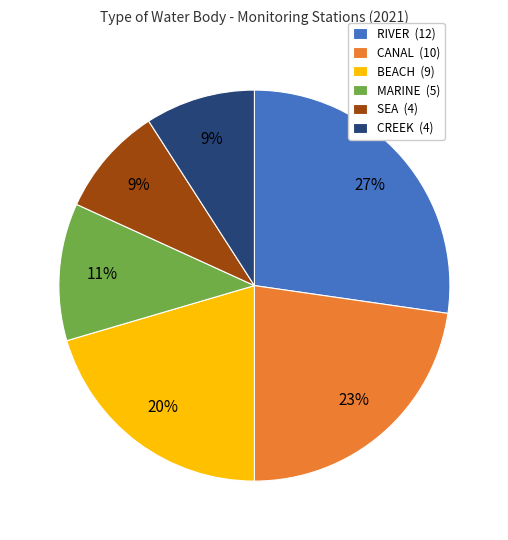

What percentage is the RIVER (12) slice, to the nearest percent?

27%